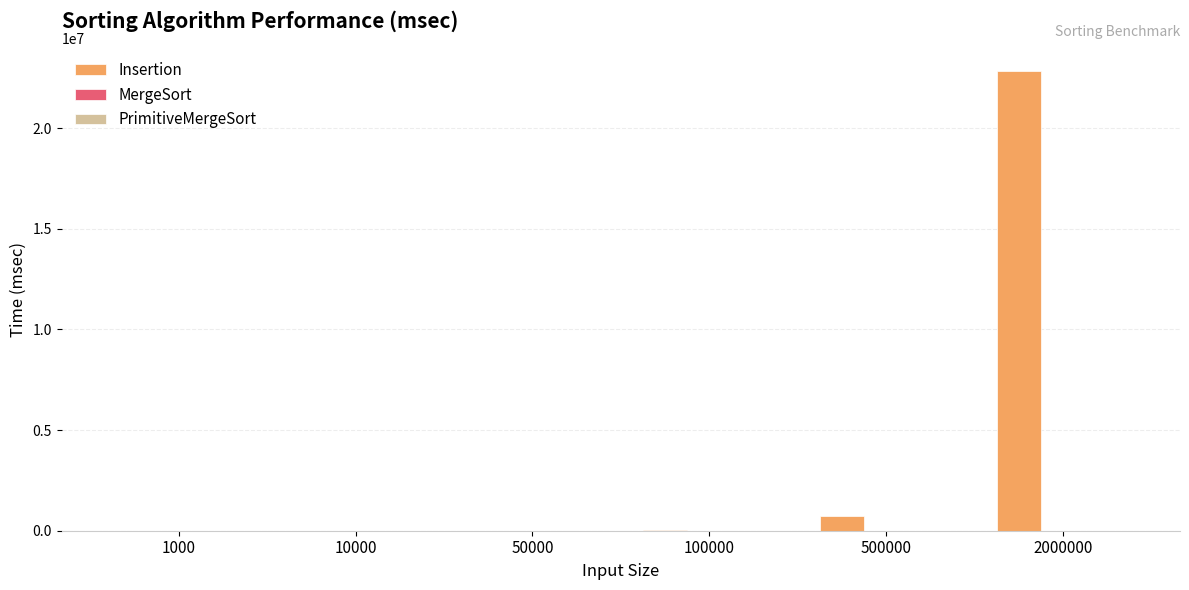

Which series has the largest total across all categories?

Insertion